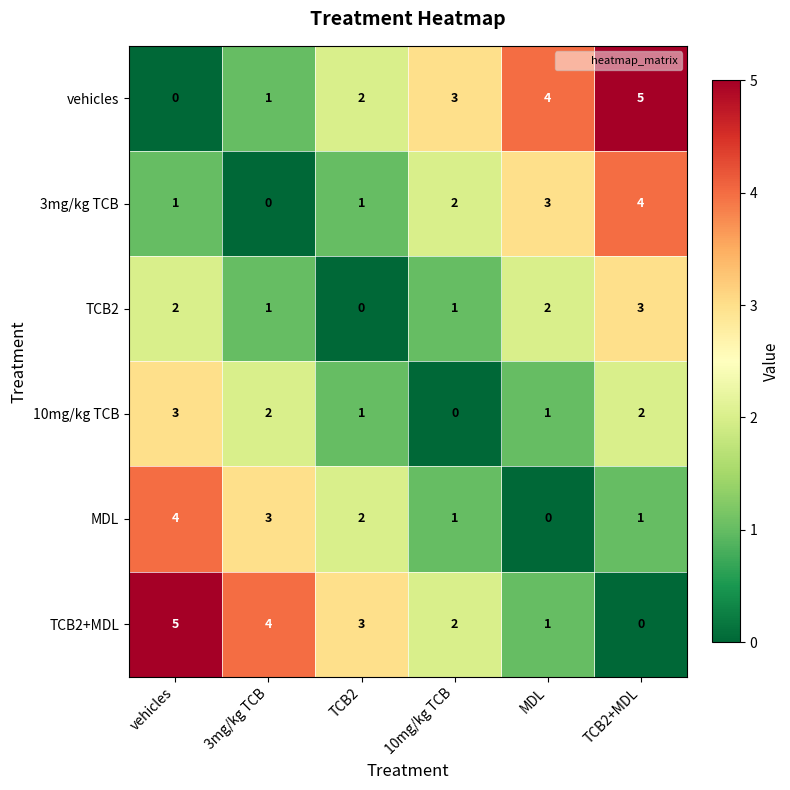

What is the difference between the highest and lowest values at TCB2+MDL?

5